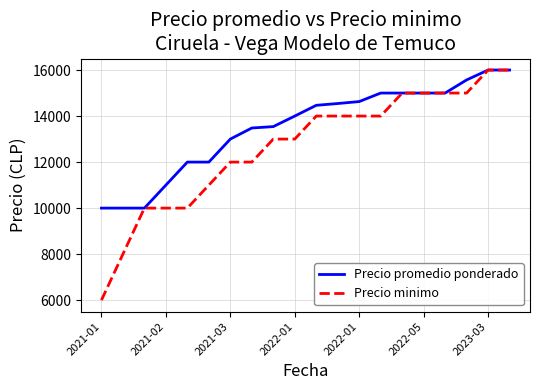

At how many categories does at least one series exceed 14239?

10